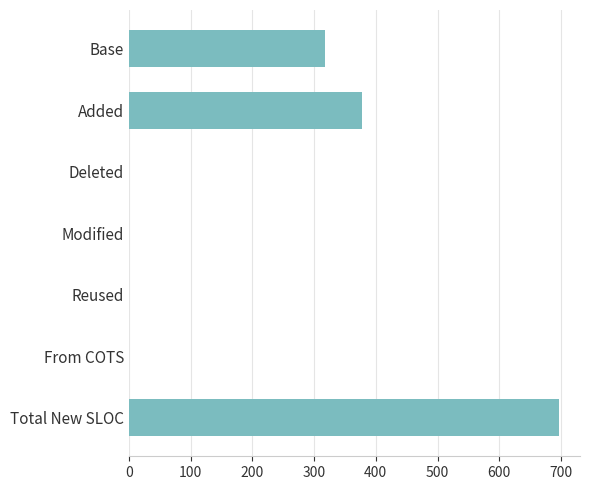

What is the sum of all values?

1392